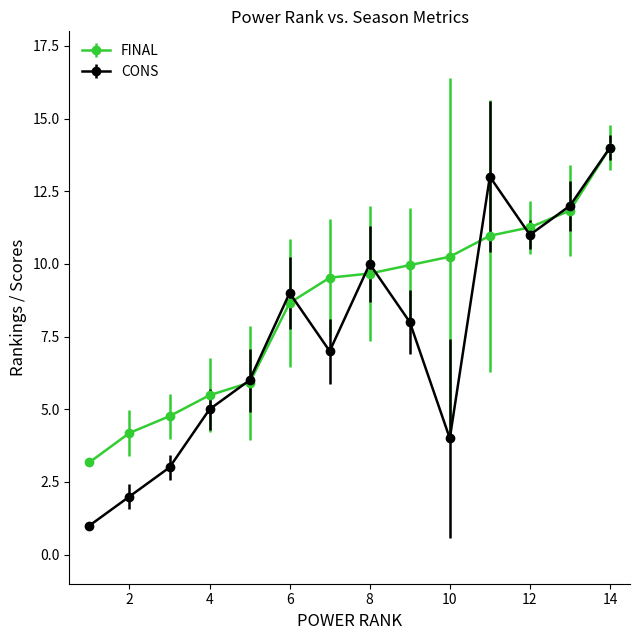

What is the maximum value for CONS?

14.0